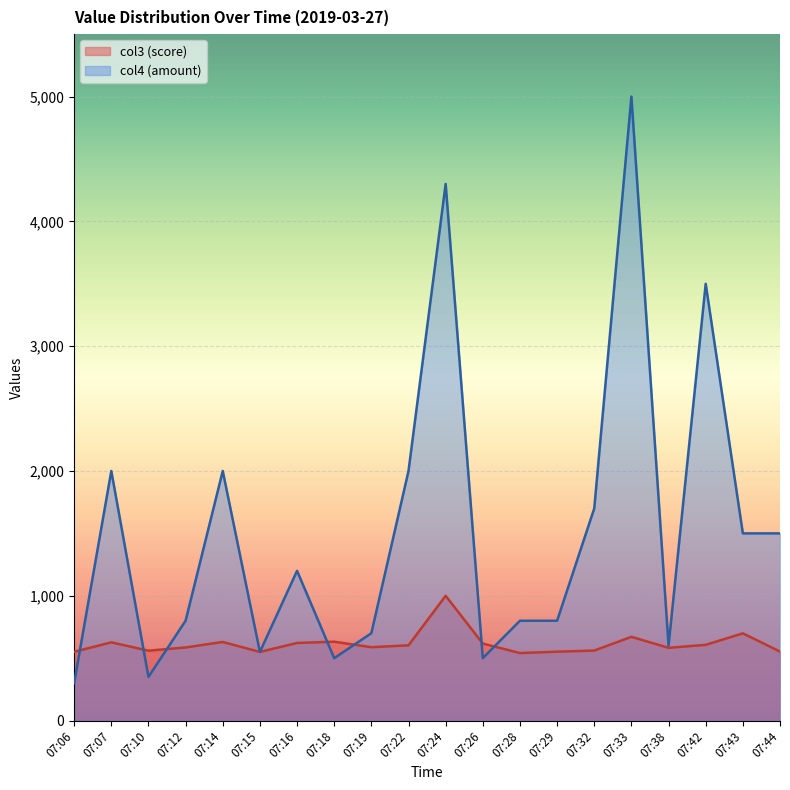

The col4_values series shows 1157 at 07:22. True or false?

False